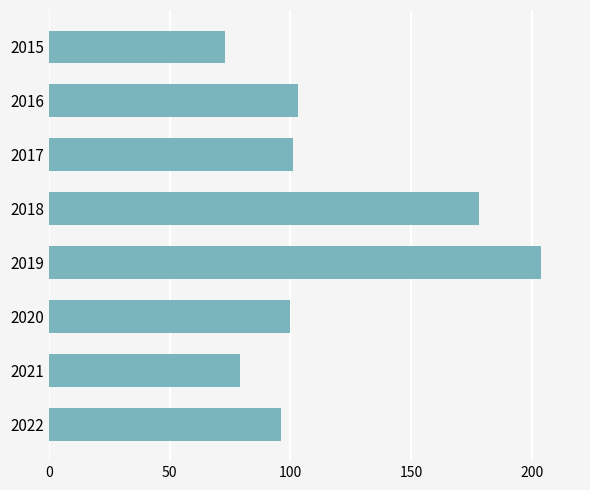

What value does the data have at 2019?

204